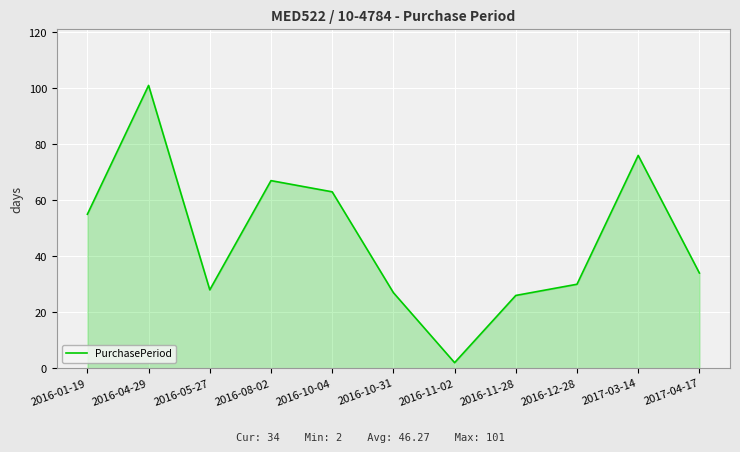

Read the value at 2016-11-28.

26